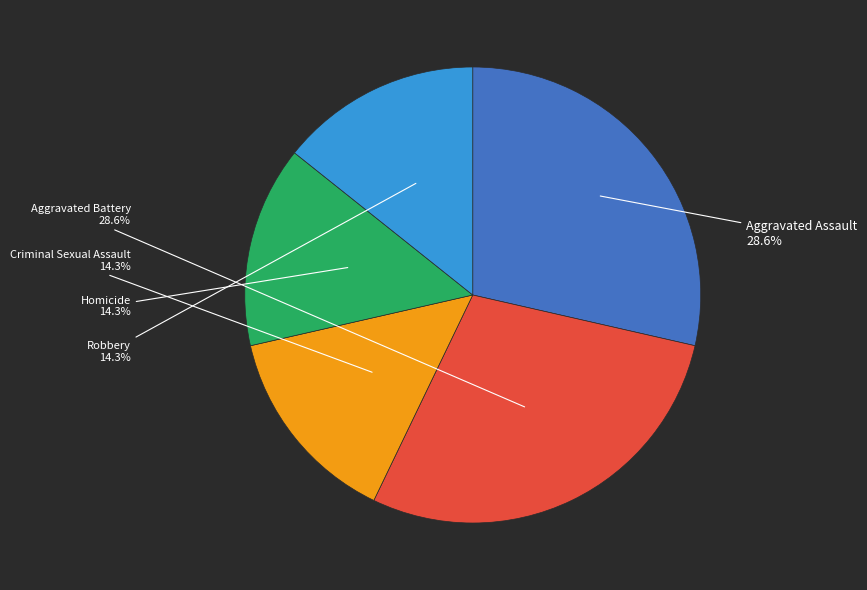

Is there any slice that represents more than half of the pie?

No